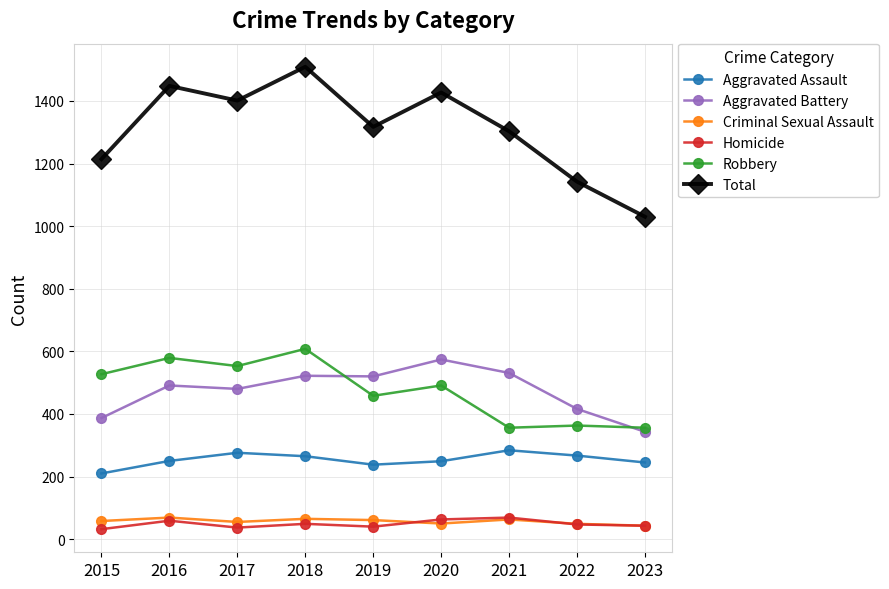

What is the difference between the maximum and minimum values in the Aggravated Battery series?

231